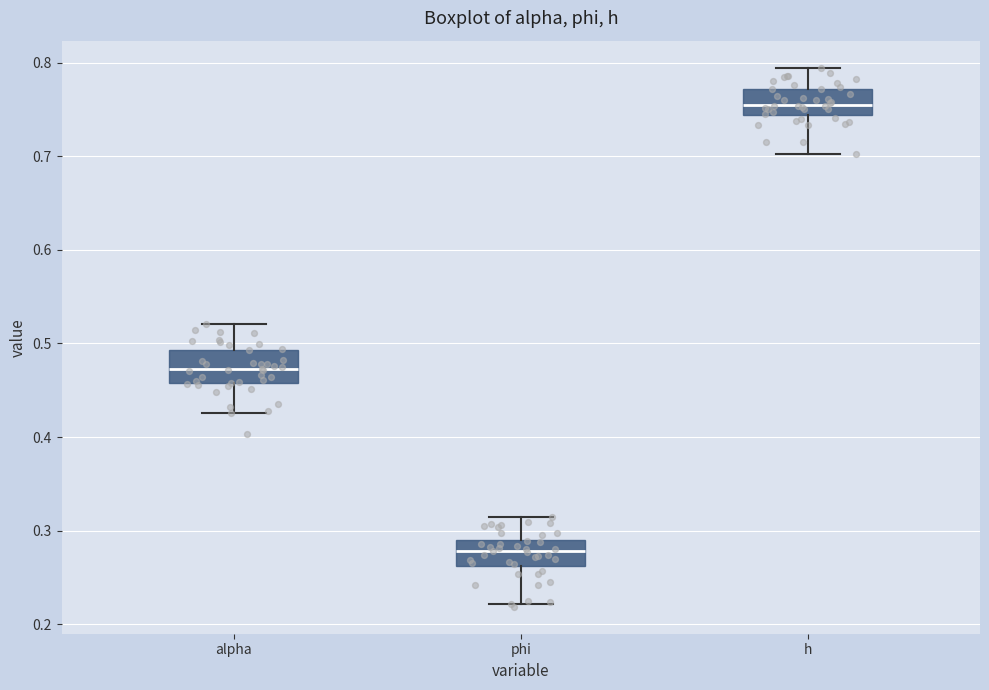

Which box's median line is the highest?

h